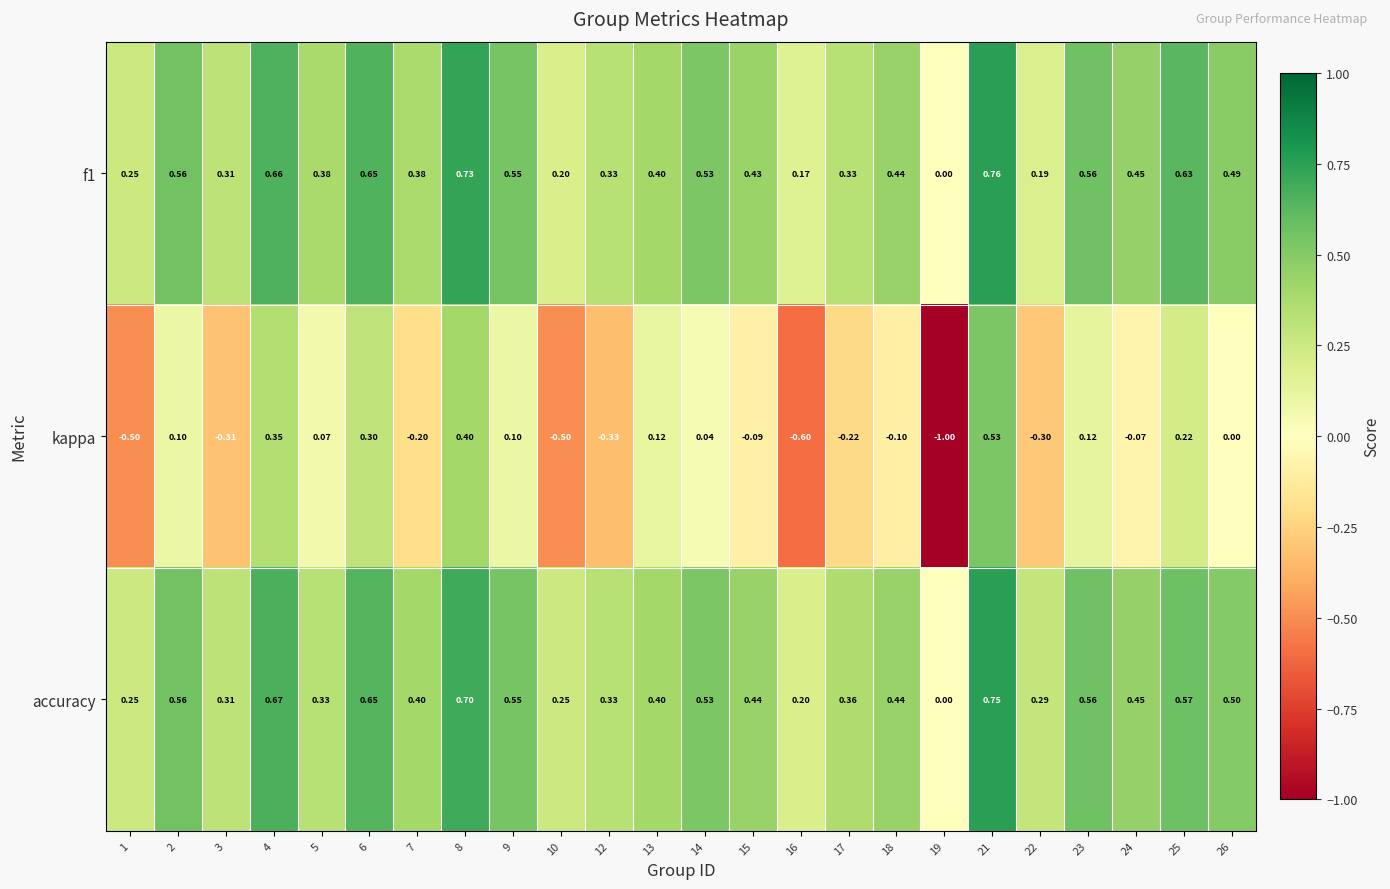

Between 12 and 18, which series saw the biggest shift?

kappa